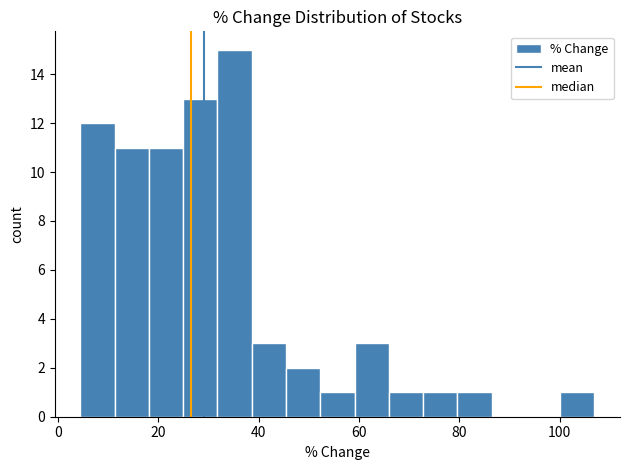

Around what value on the x-axis is the tallest bar? Give the approximate position of its centre, as read against the axis.

36